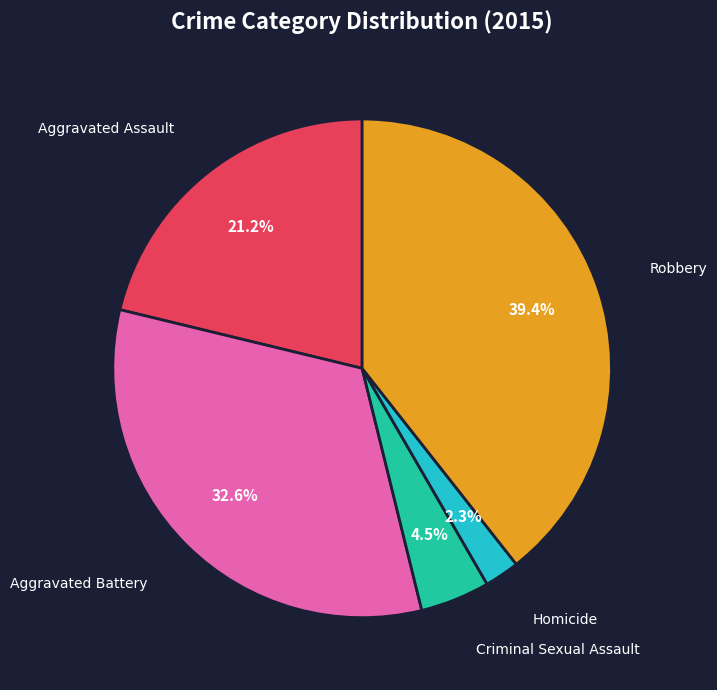

Does any single category account for the majority?

No